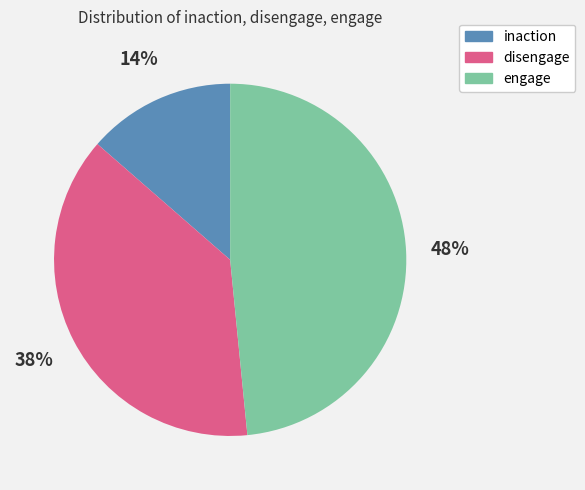

Is the sum of disengage and engage greater than half?

Yes